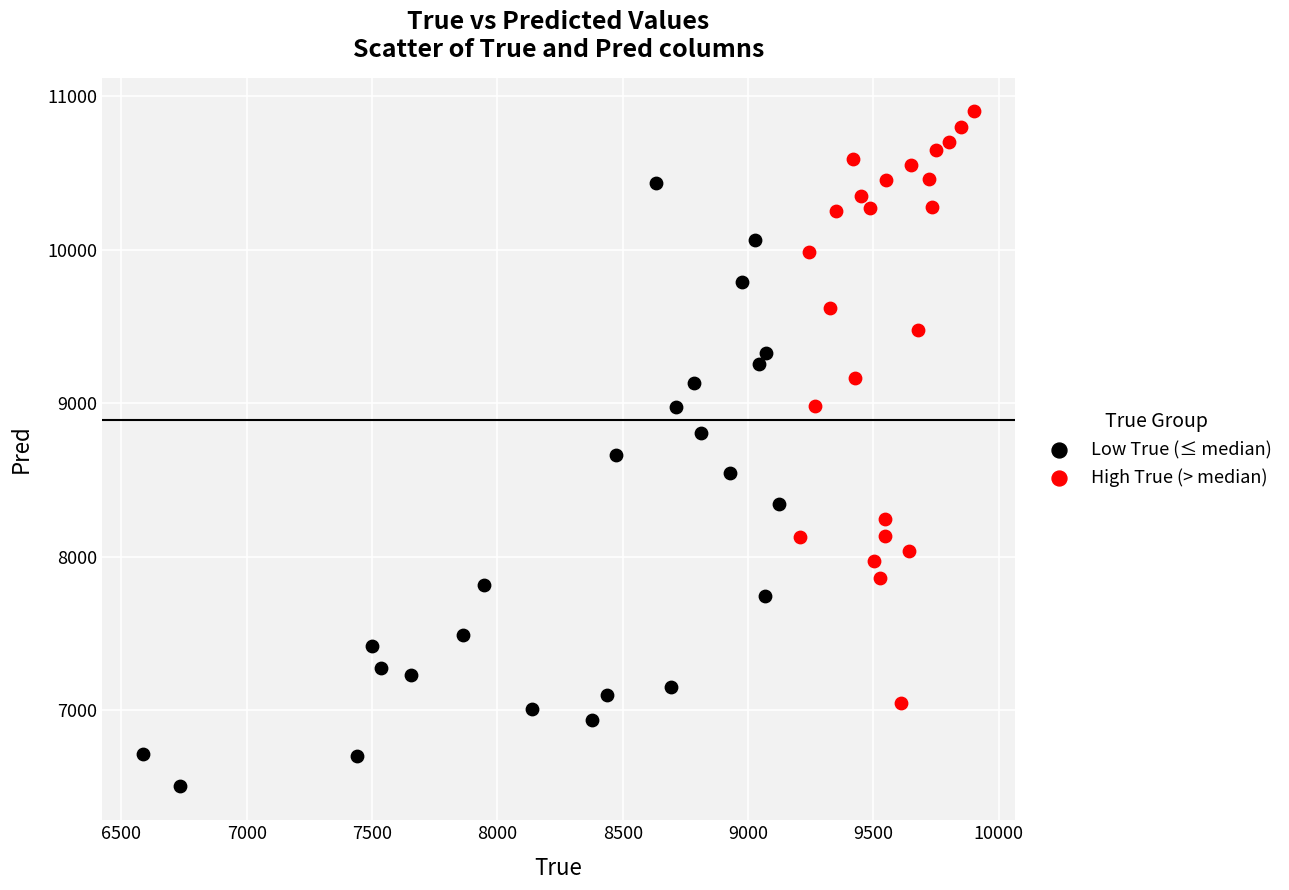

Which series reaches the maximum Y coordinate?

High True (> median)